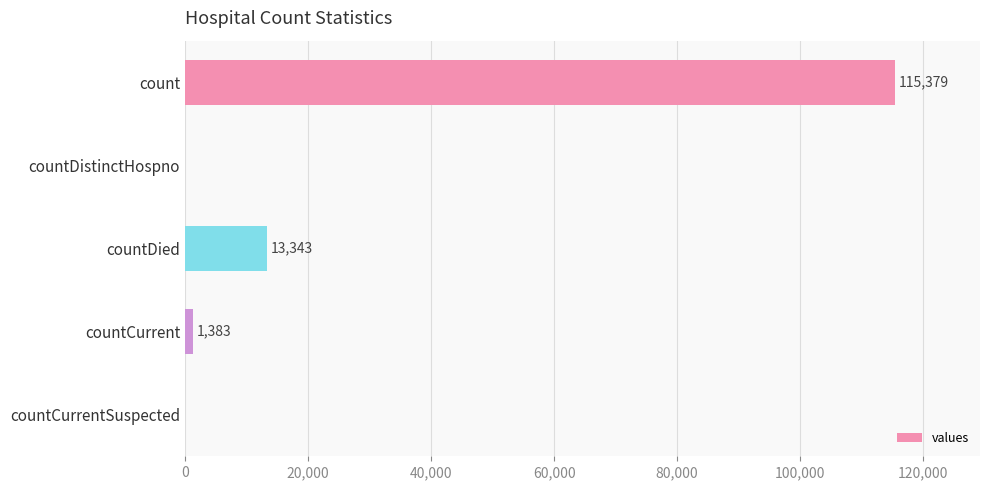

Where is the data nearest to the value 57689?

countDied